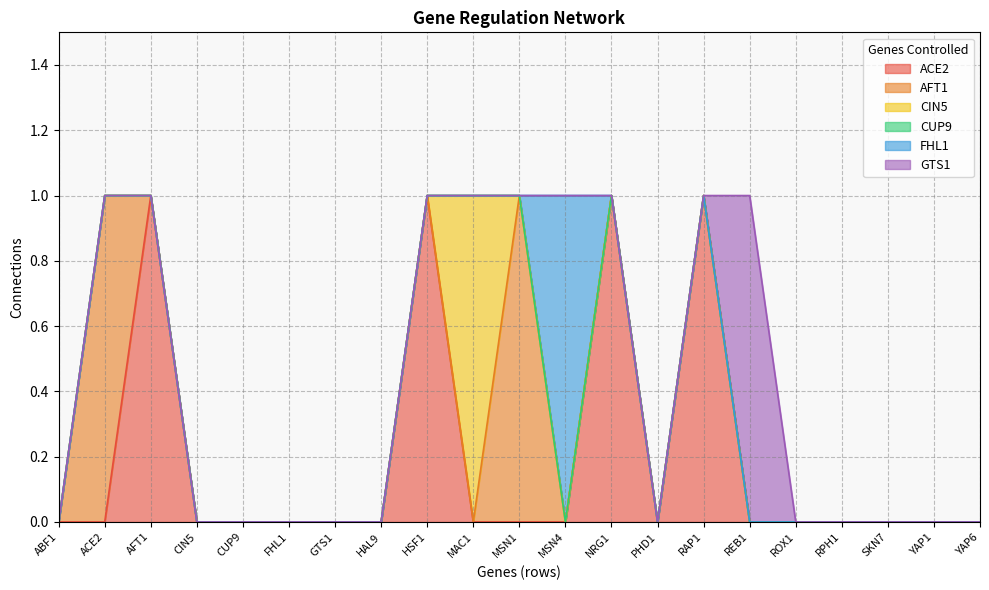

Does the chart display data point markers on the line(s)?

No